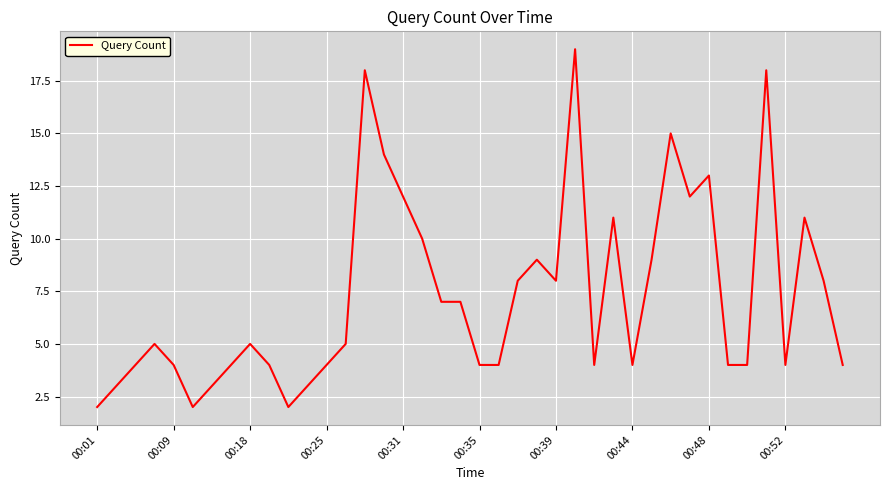

What is the difference between the maximum and minimum values?

17